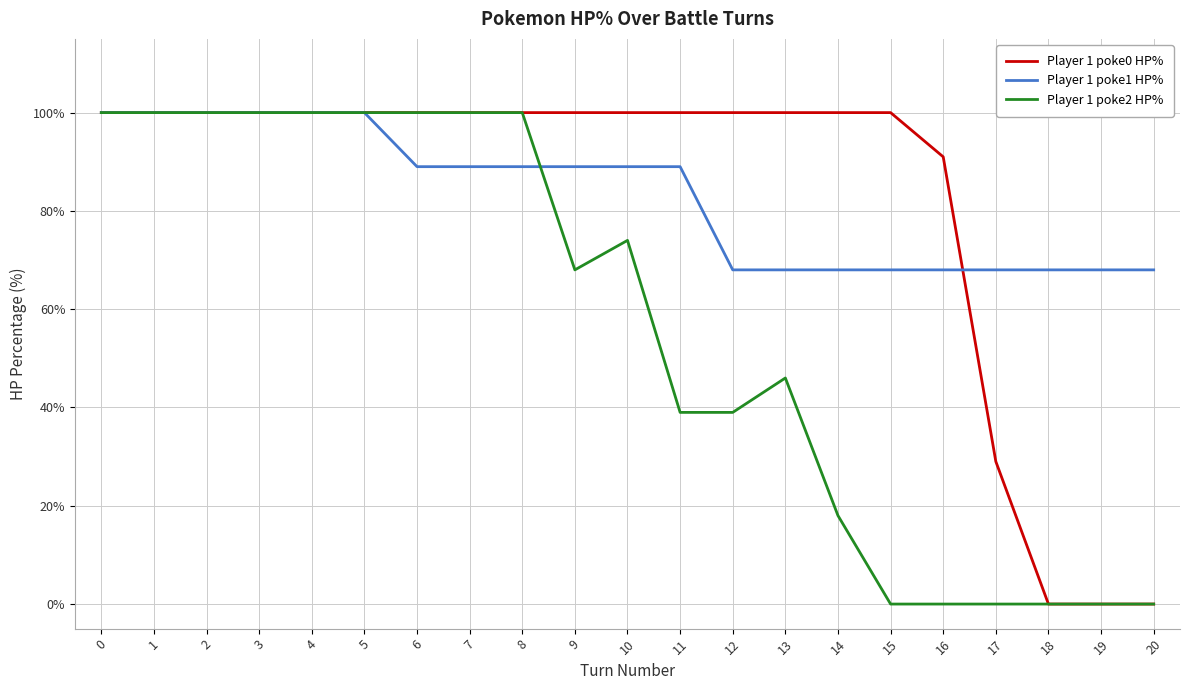

Where is Player 1 poke2 HP% nearest to the value 50?

13